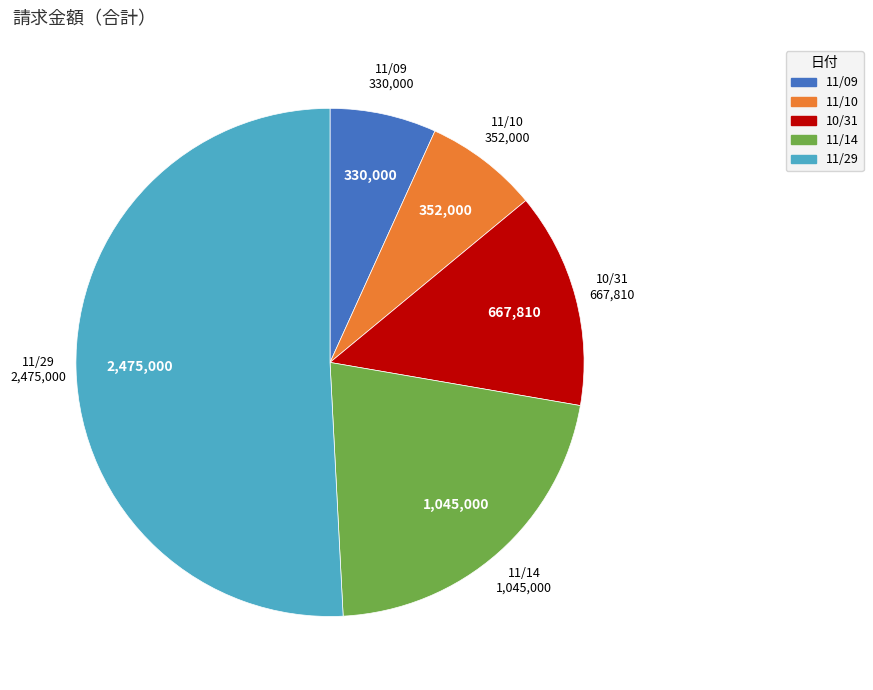

Does any single category account for the majority?

Yes